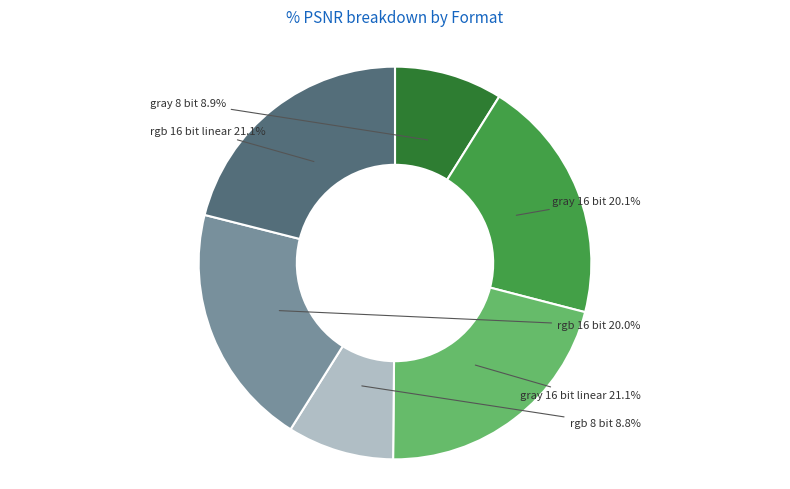

Which slice is the largest?

gray 16 bit linear